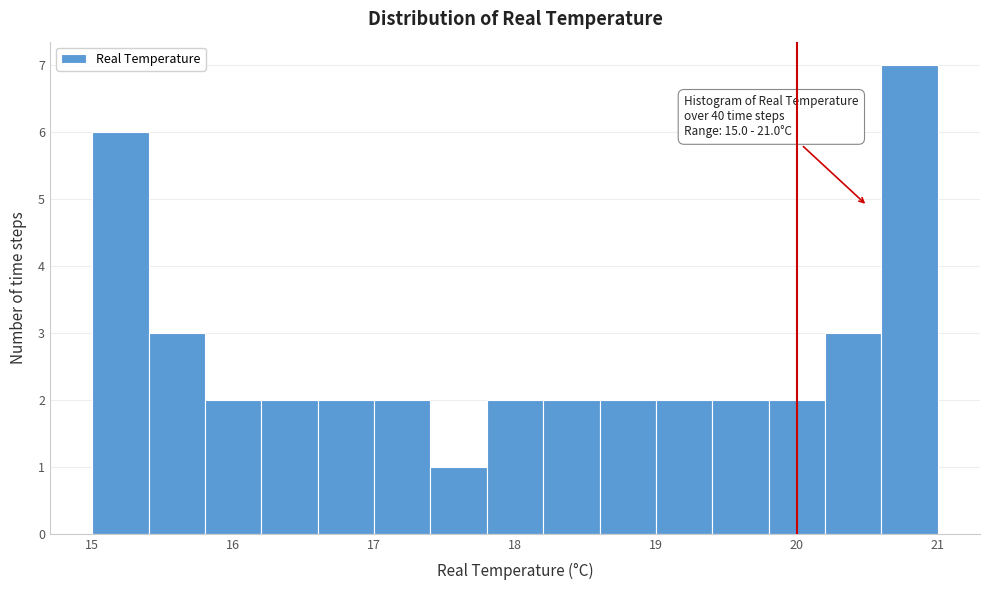

Around what value on the x-axis is the tallest bar? Give the approximate position of its centre, as read against the axis.

20.8